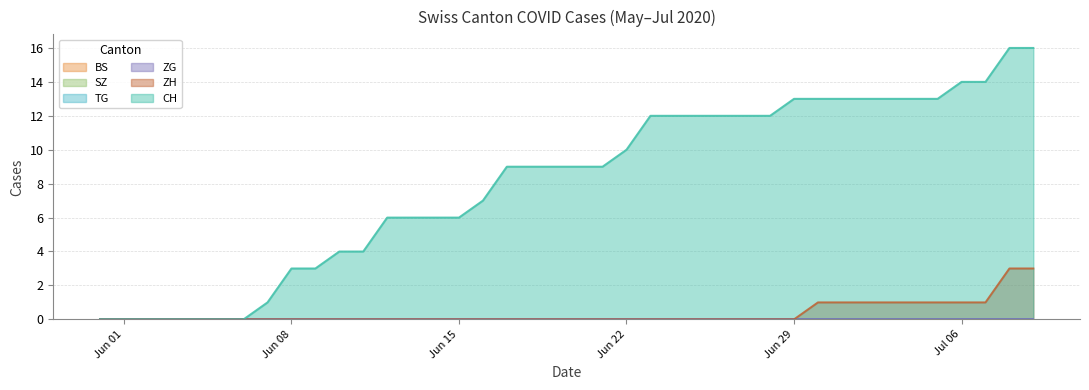

What is the maximum value for ZH?

3